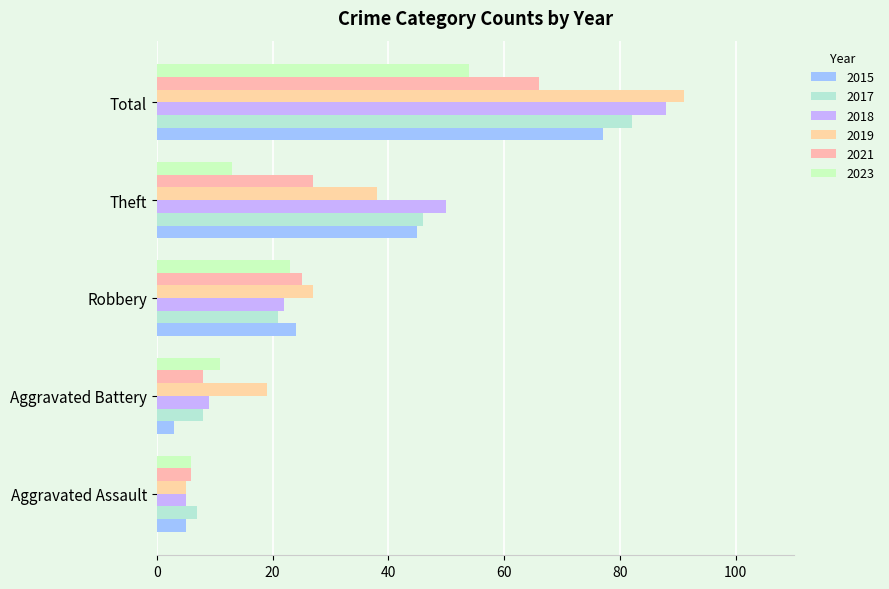

How many series are shown in this chart?

6